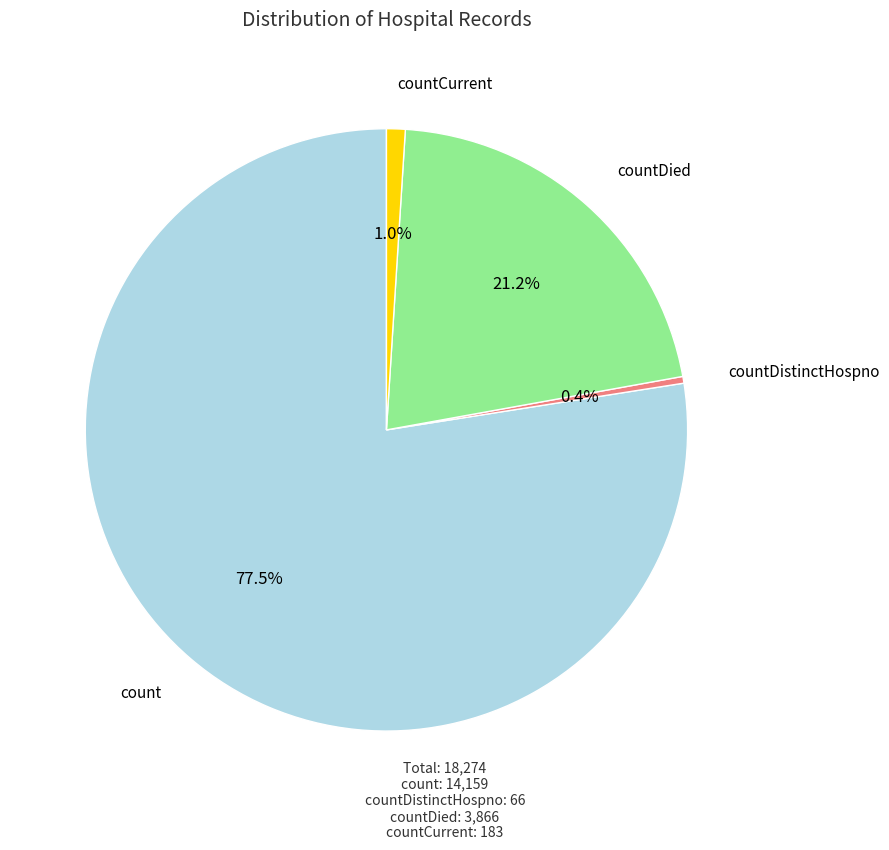

Do countDistinctHospno and countCurrent together represent more than half of the pie?

No